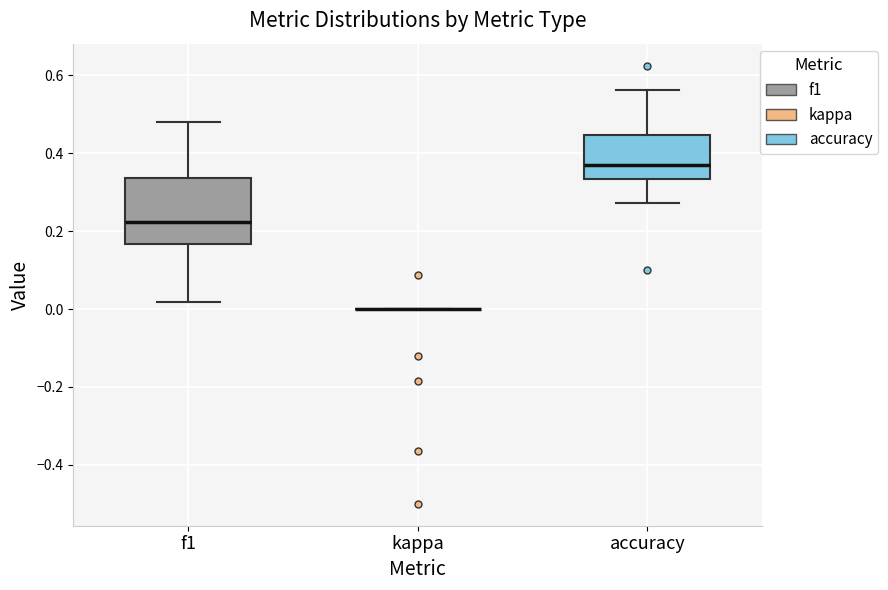

Where does the lower whisker of the box for f1 end on the y-axis? The values are not printed on the chart, so give them approximately, as read against the axis.

0.02